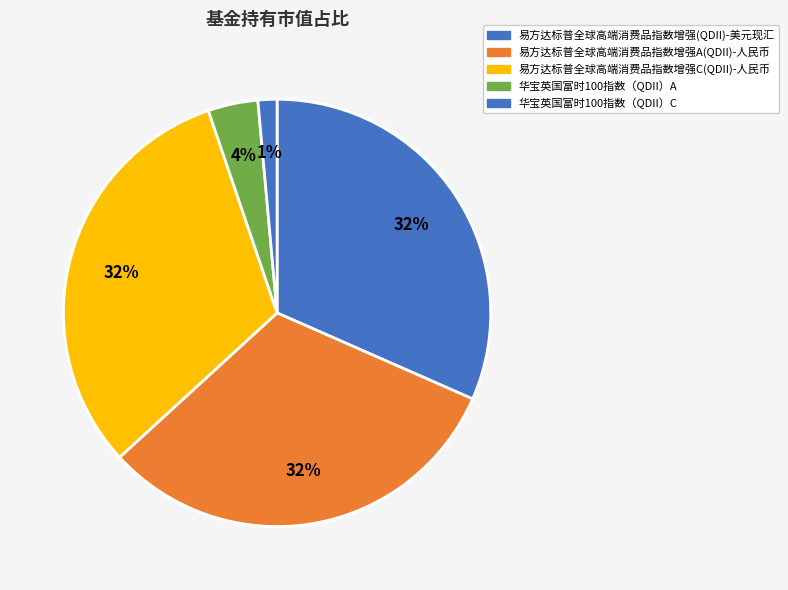

What percentage is the 华宝英国富时100指数（QDII）C slice, to the nearest percent?

1%